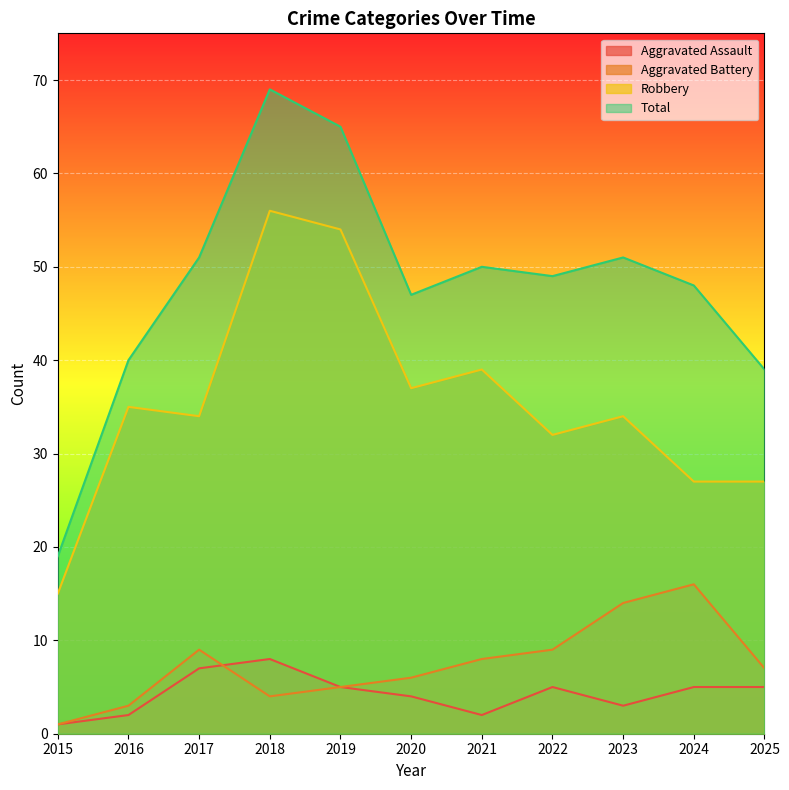

What is the value of the Aggravated Battery point at the 3rd from the left?

9